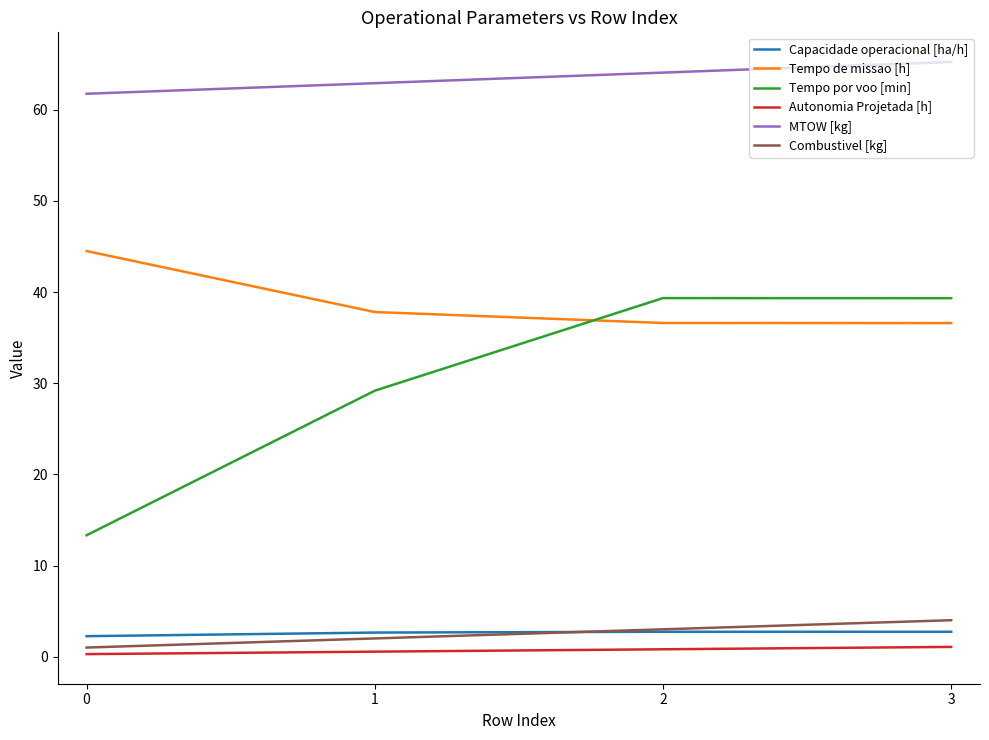

Is it true that MTOW [kg] equals 61.8 at 0?

True